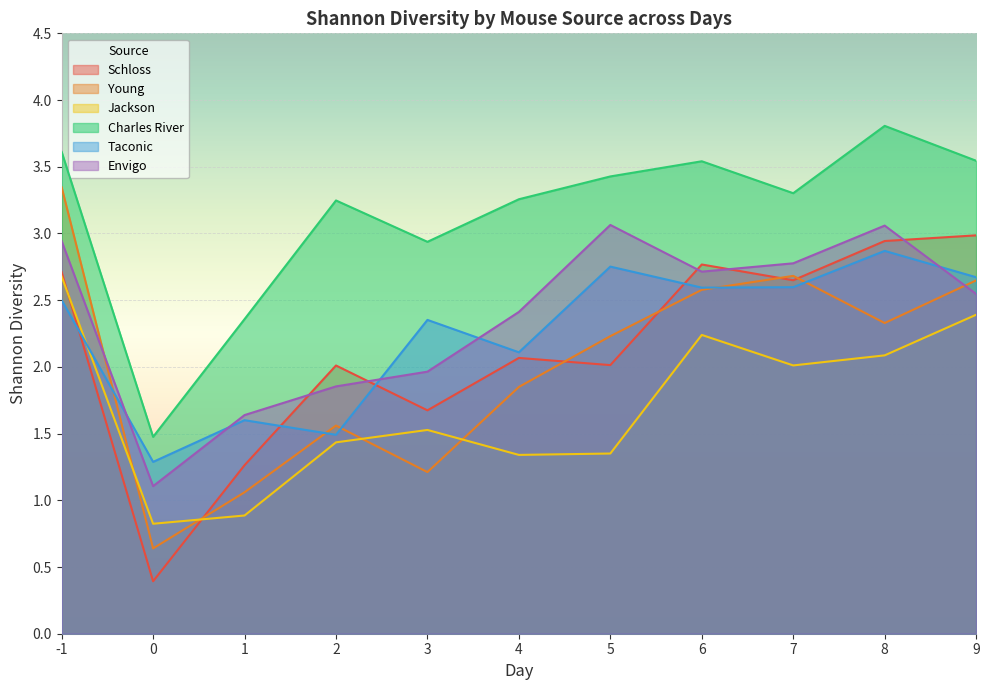

What is the difference between the Jackson values at 3 and 8?

0.6